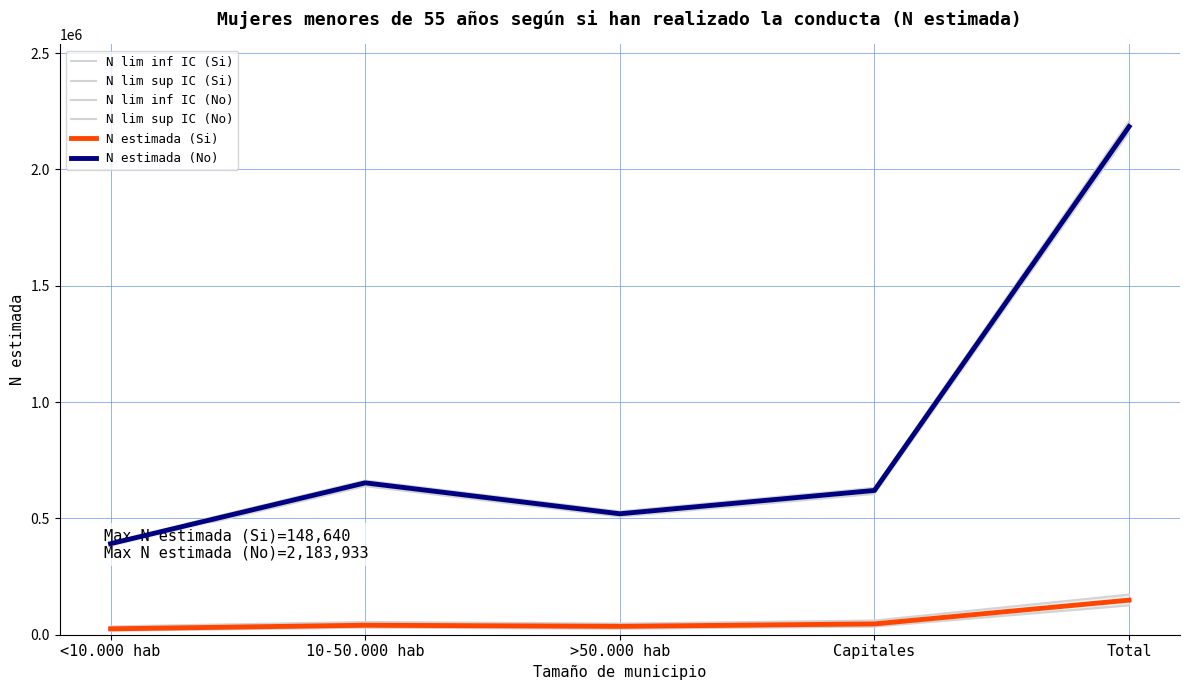

At which category is the sum across all series the highest?

Total